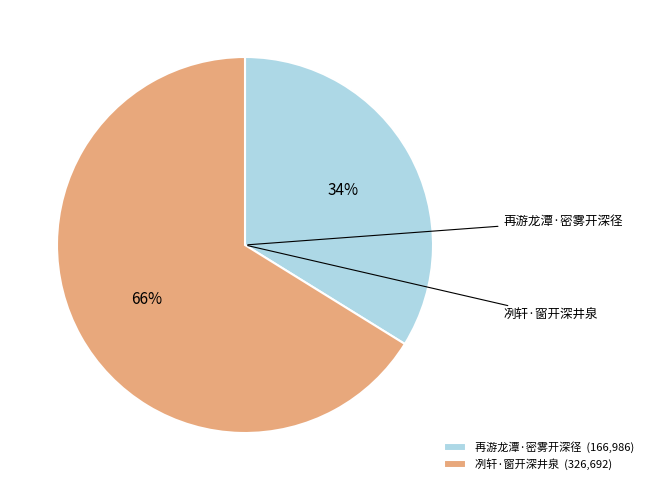

Is the sum of 冽轩·窗开深井泉 and 再游龙潭·密雾开深径 greater than half?

Yes